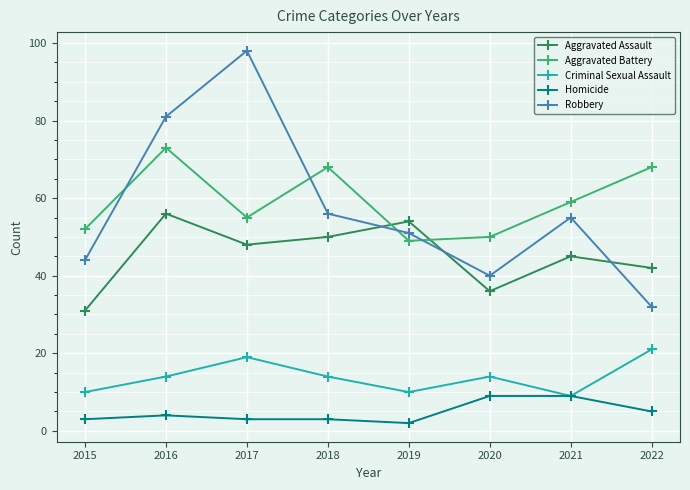

Read the Aggravated Assault value at 2016, to the nearest 5.

55